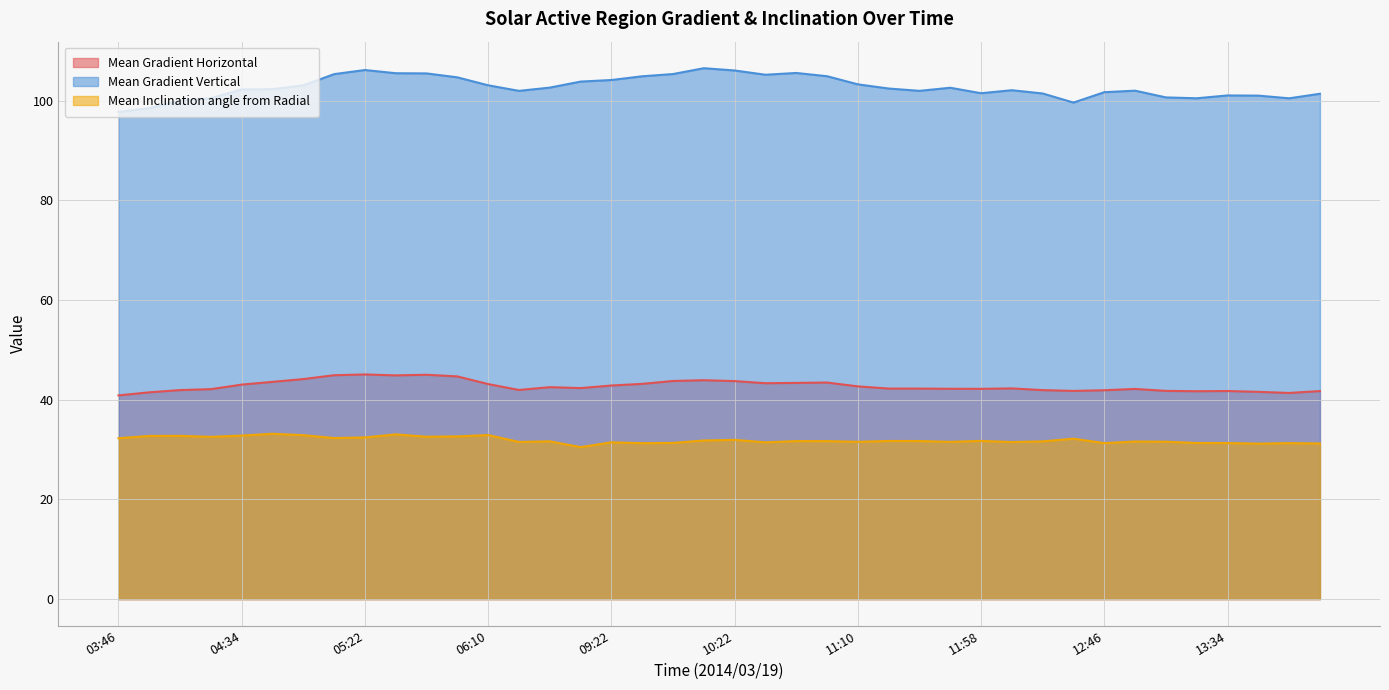

What is the label of the 33rd point from the left?

12:46